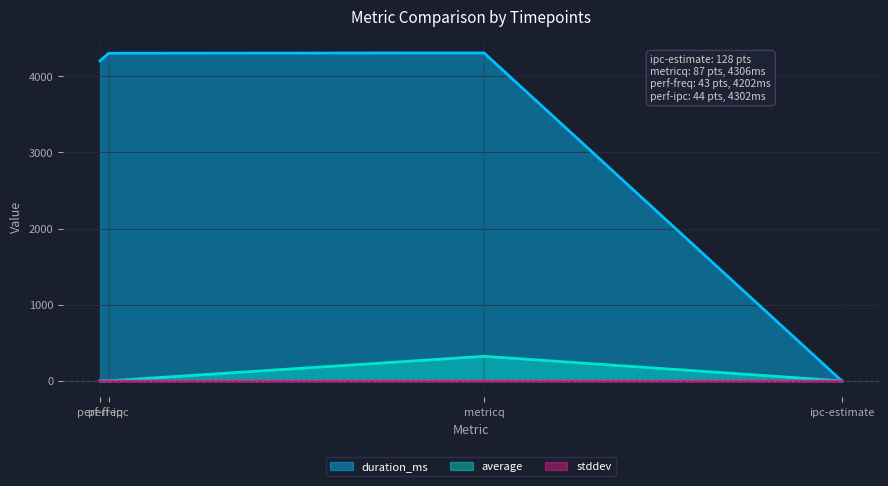

Which series has the widest spread of values?

duration_ms